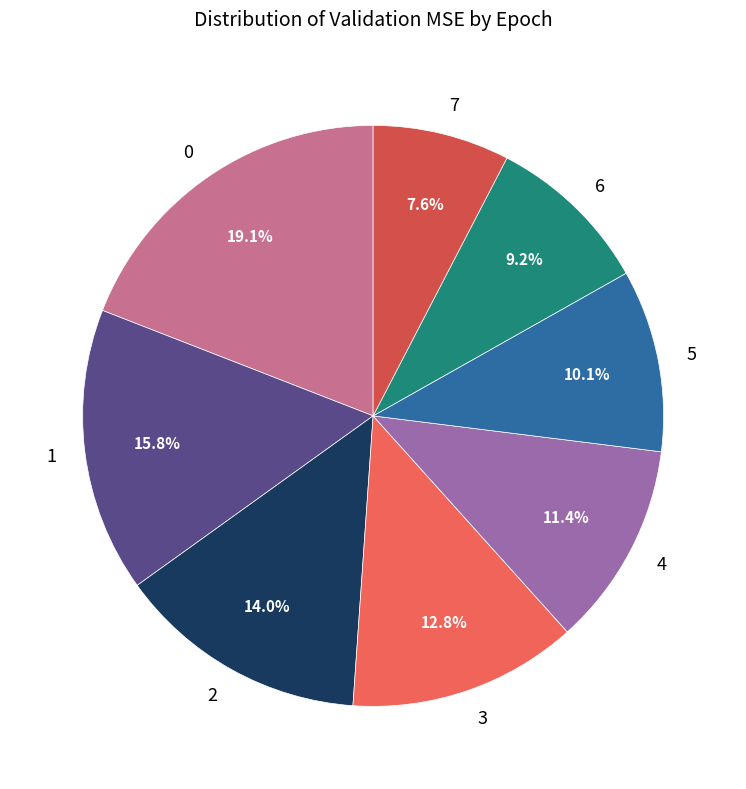

To the nearest percent, what is the combined percentage of 6 and 3?

22%